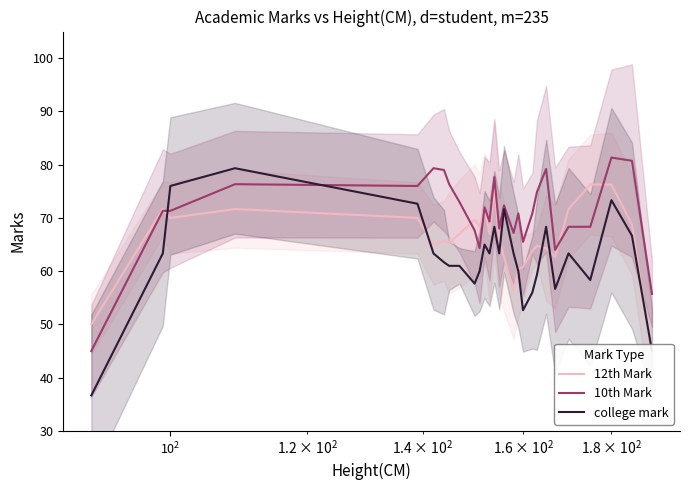

What are all the series names shown in the legend?

12th Mark, 10th Mark, college mark